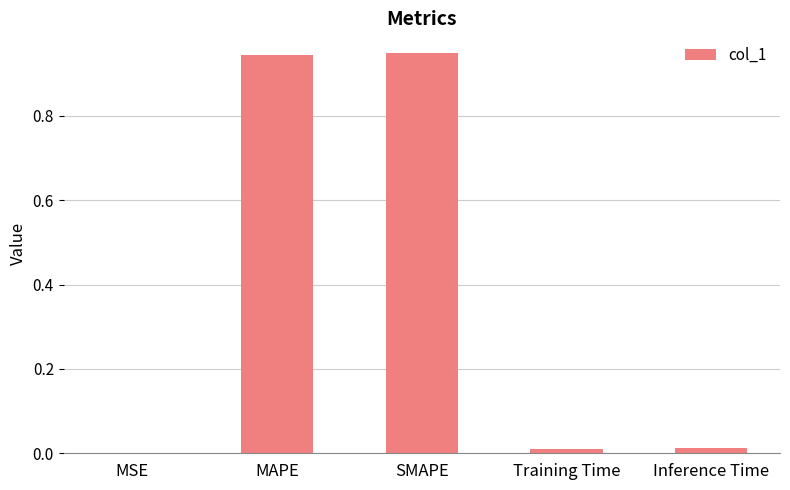

Are the bars horizontal?

No